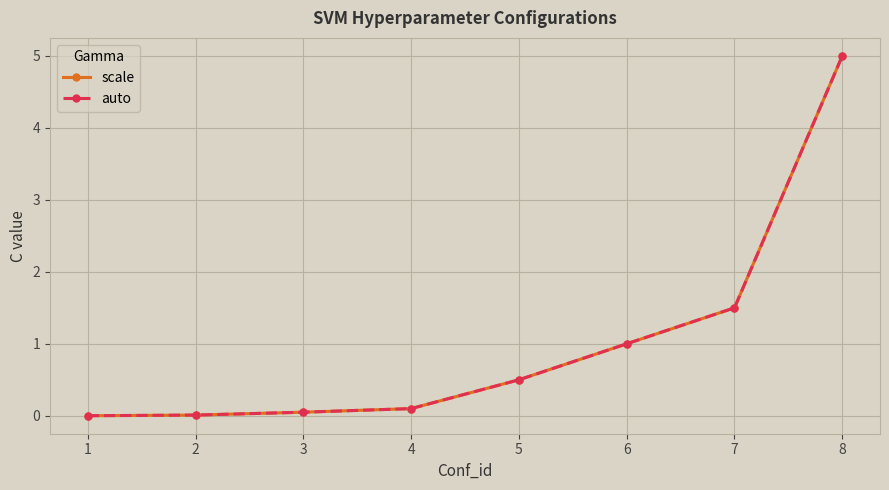

Reading left to right, transcribe all the data shown in this chart.

scale: 1=0.0	2=0.0	3=0.1	4=0.1	5=0.5	6=1.0	7=1.5	8=5.0
auto: 1=0.0	2=0.0	3=0.1	4=0.1	5=0.5	6=1.0	7=1.5	8=5.0